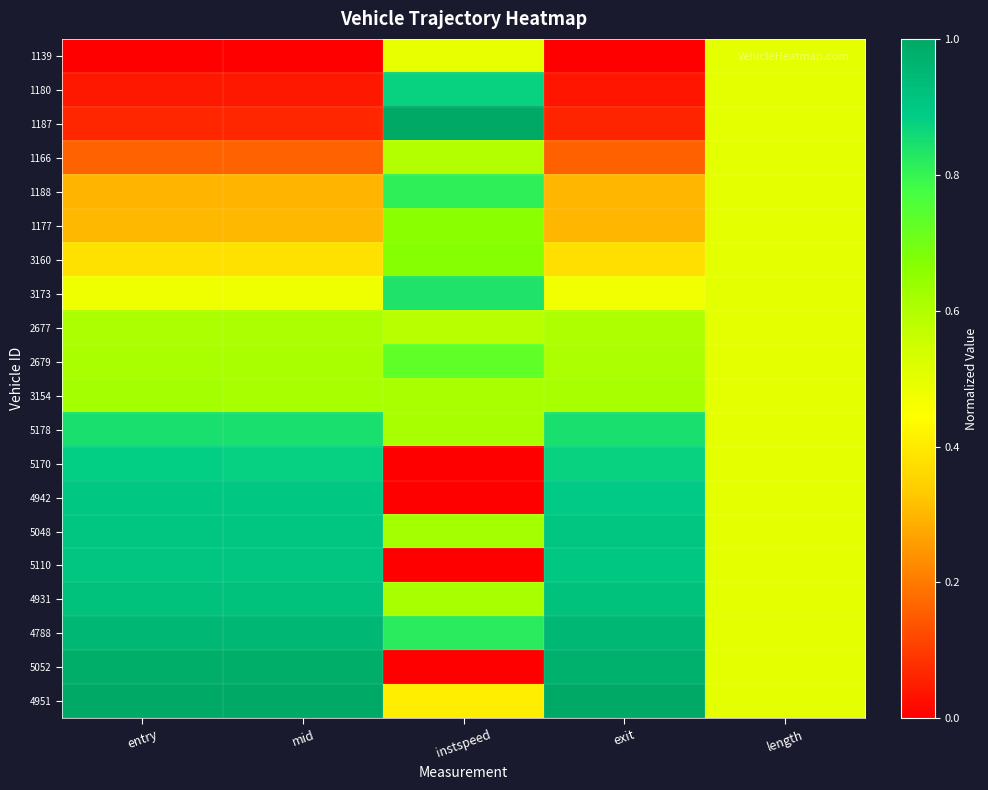

At which category does the chart reach its minimum across all series?

entry